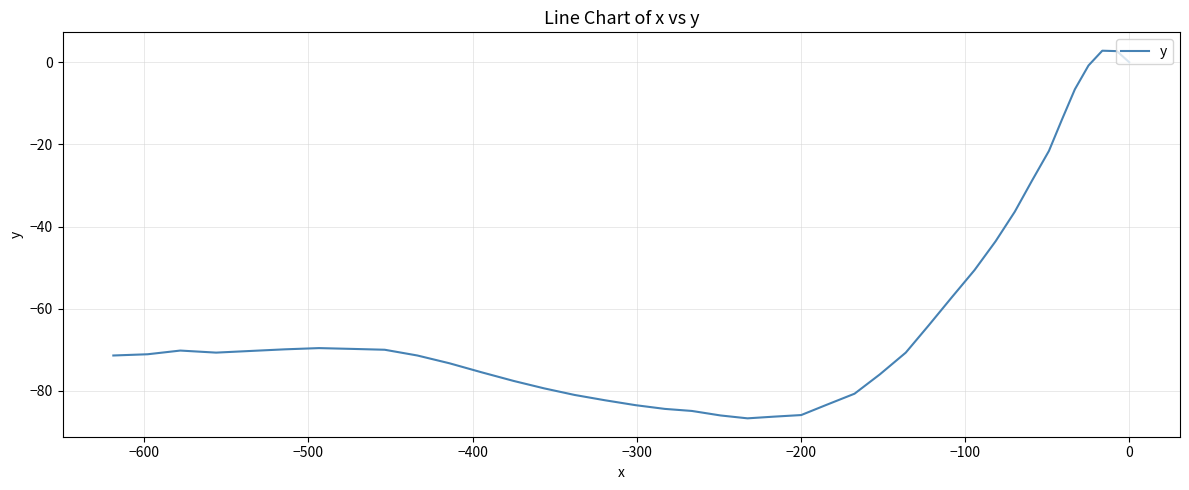

What is the difference between the second highest and second lowest values?

89.0